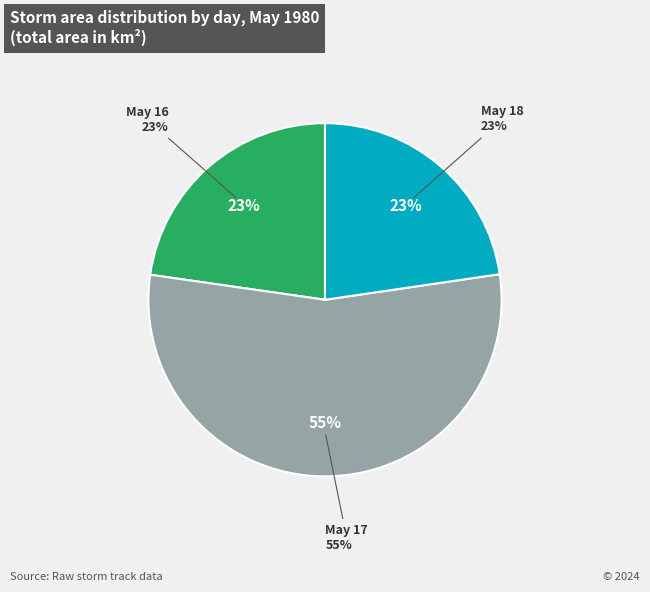

Is 18 the majority of the pie?

No